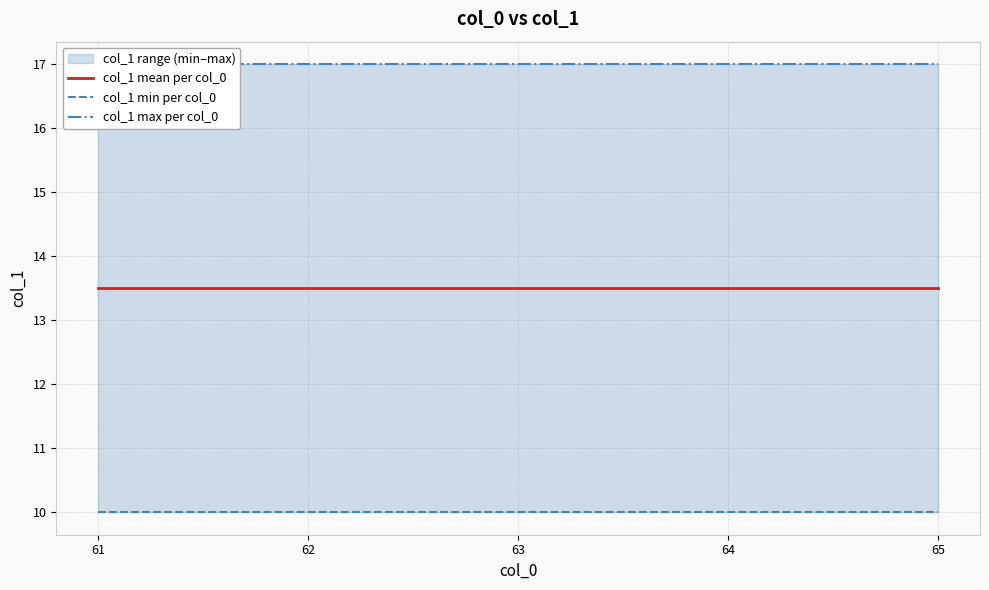

The col_1 mean per col_0 series shows 5.4 at 62. True or false?

False